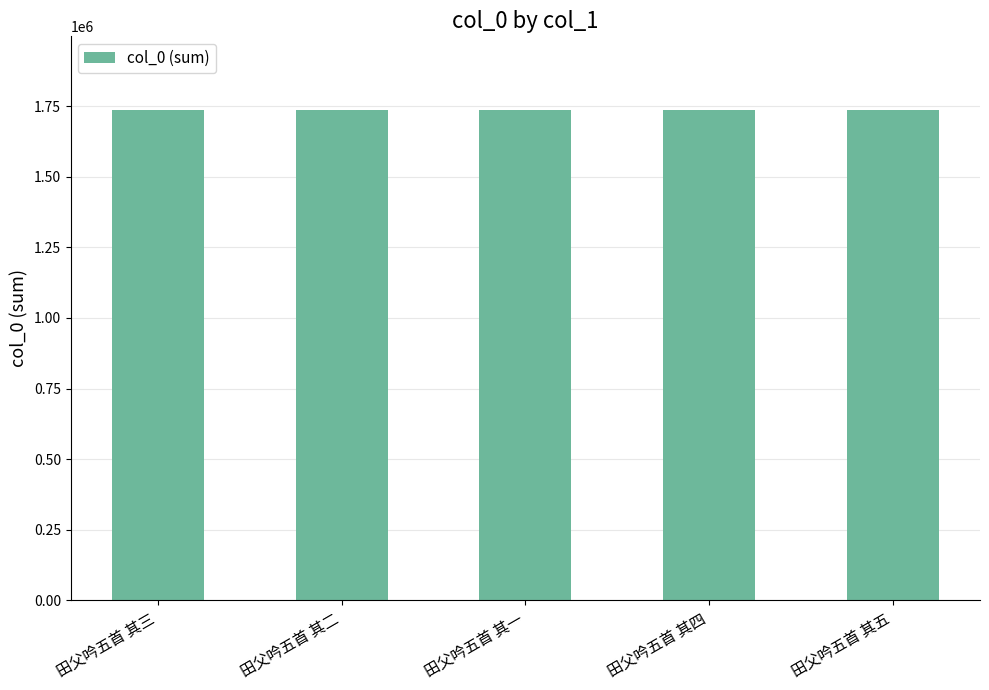

What is the average value?

1736340